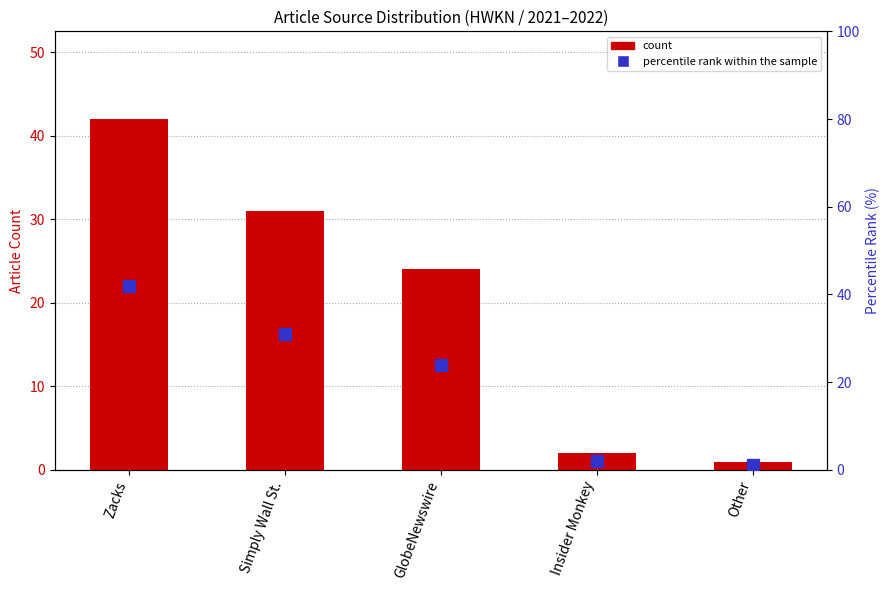

Which has a higher value, Simply Wall St. or GlobeNewswire?

Simply Wall St.